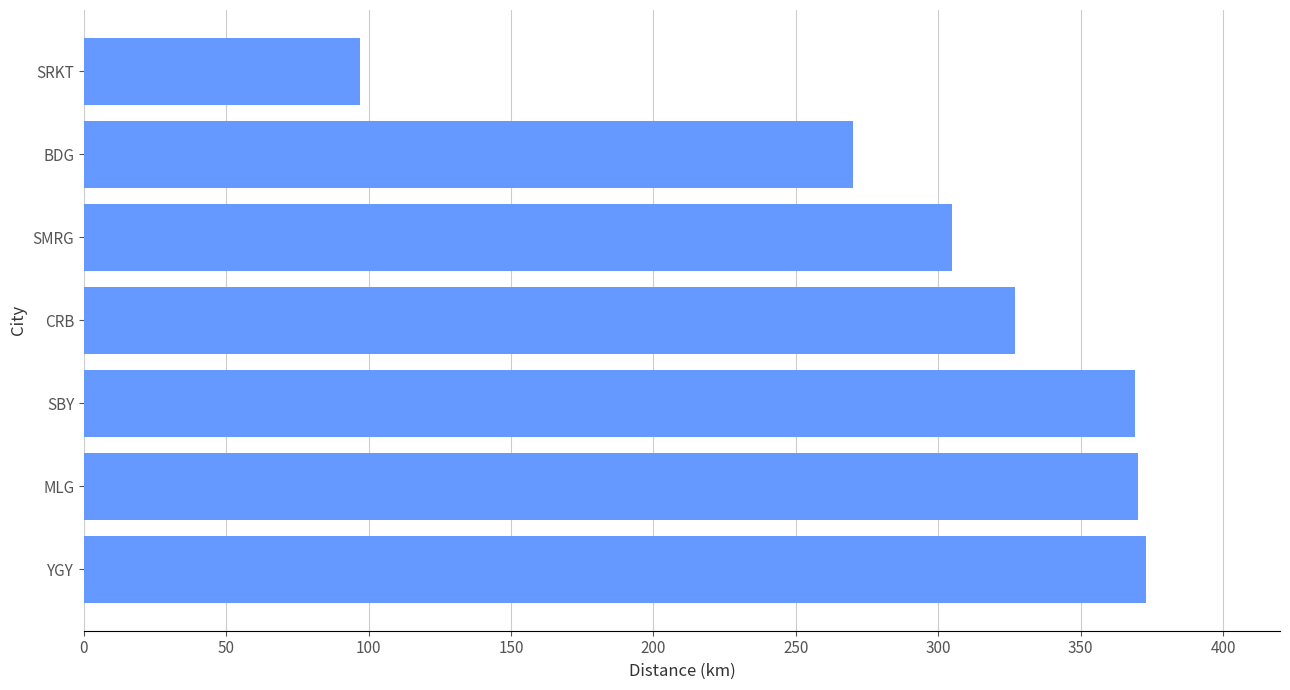

Approximately how many times larger is the value at SRKT compared to SBY?

0.3